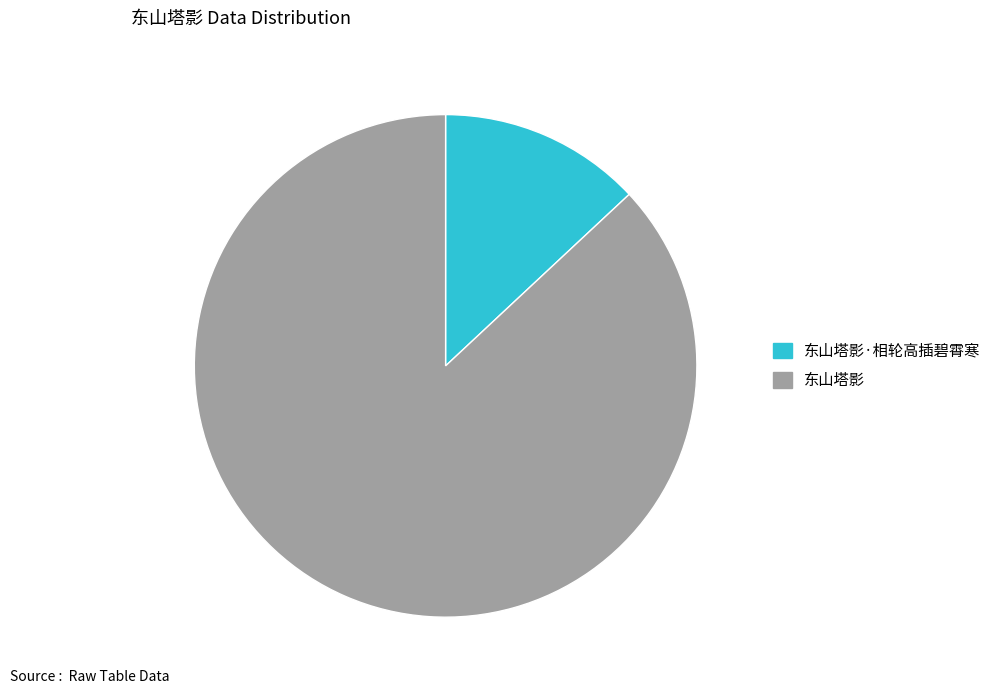

How many segments does this pie chart have?

2